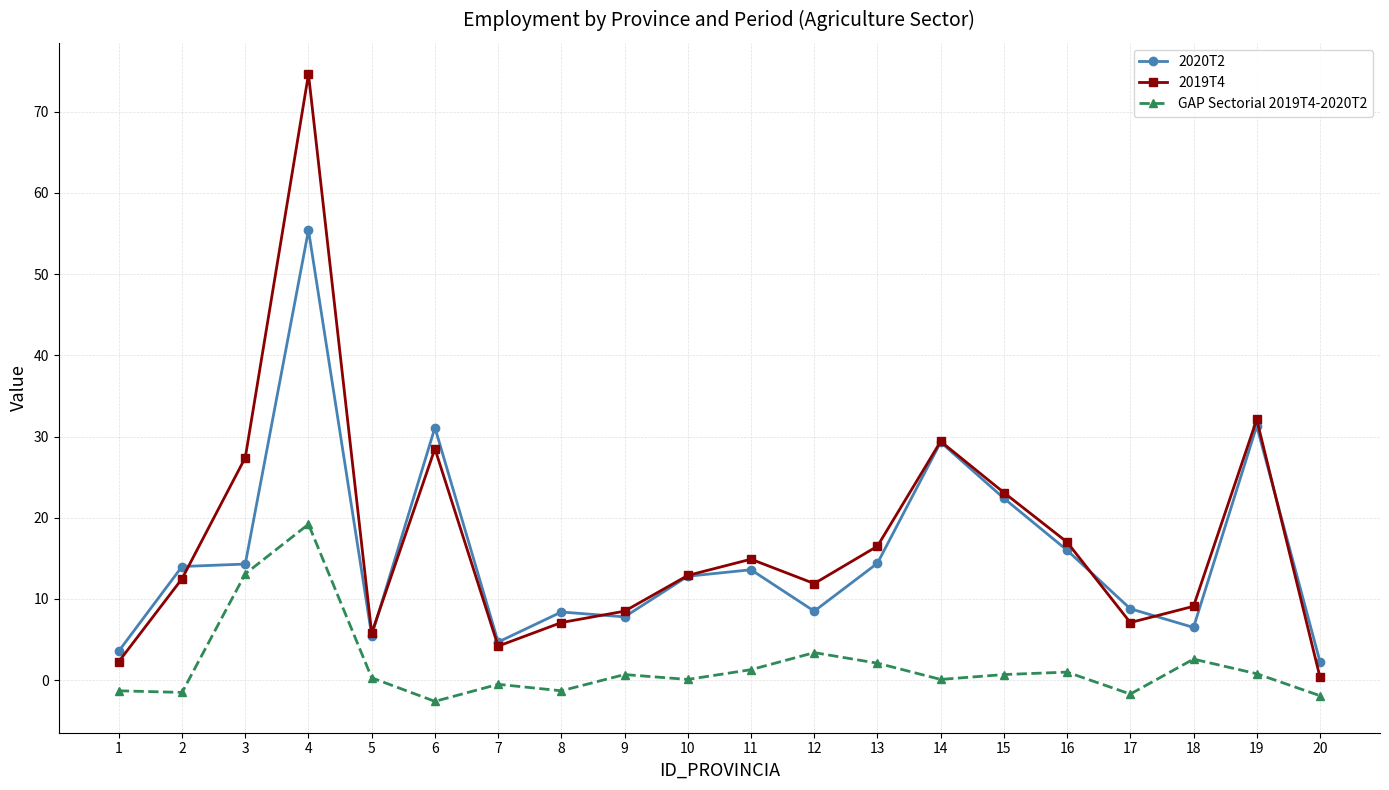

Between 1 and 12, which series saw the biggest shift?

2019T4